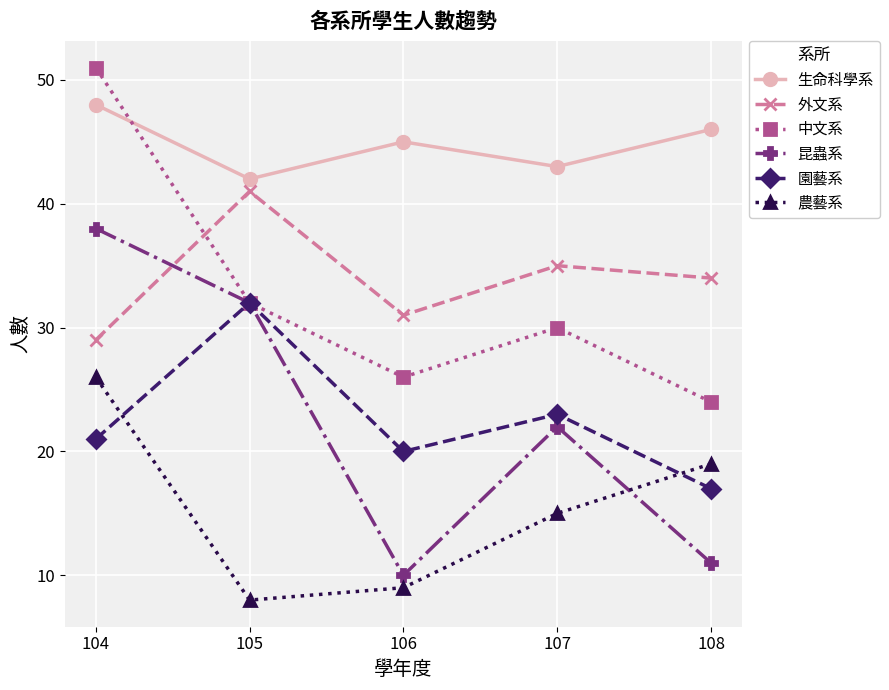

True or false: 園藝系 and 外文系 intersect in this chart.

False